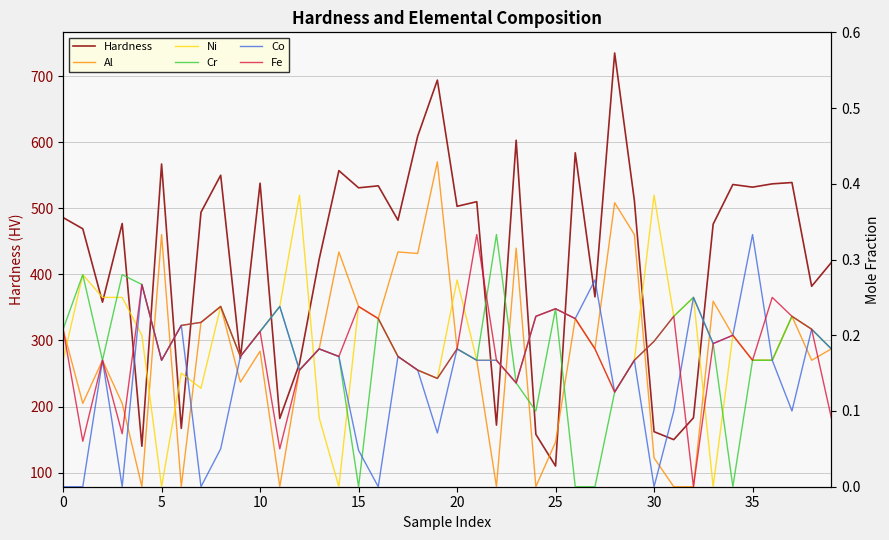

True or false: Al has a value of 0.1 at 17.

False